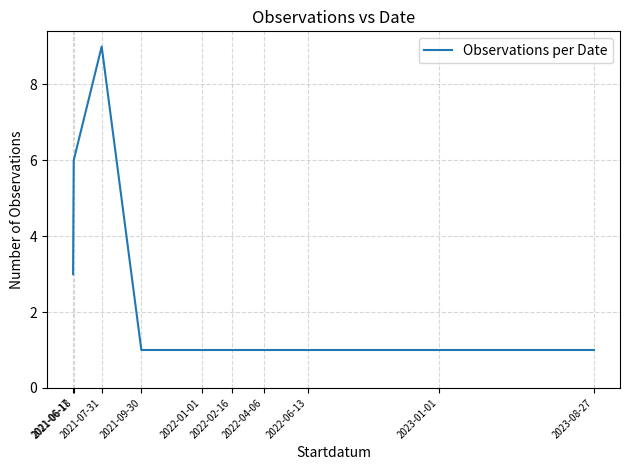

What is the greatest value displayed?

9